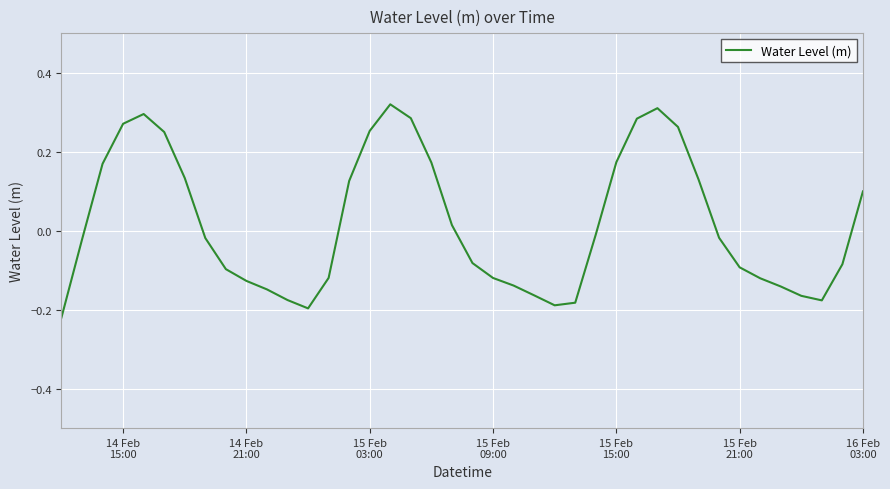

How many negative values are there?

23